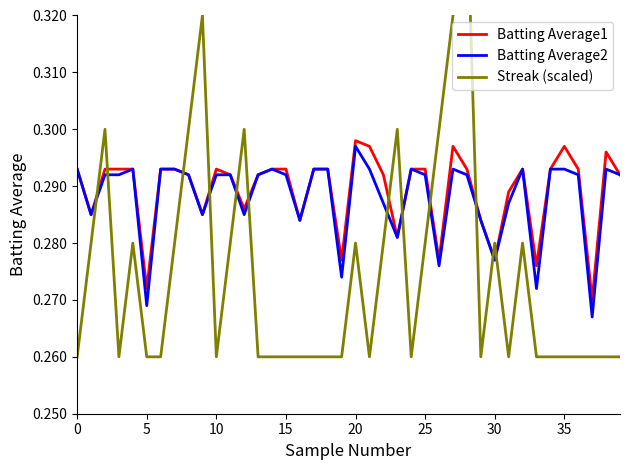

The Batting Average2 series shows 0.4 at 10. True or false?

False